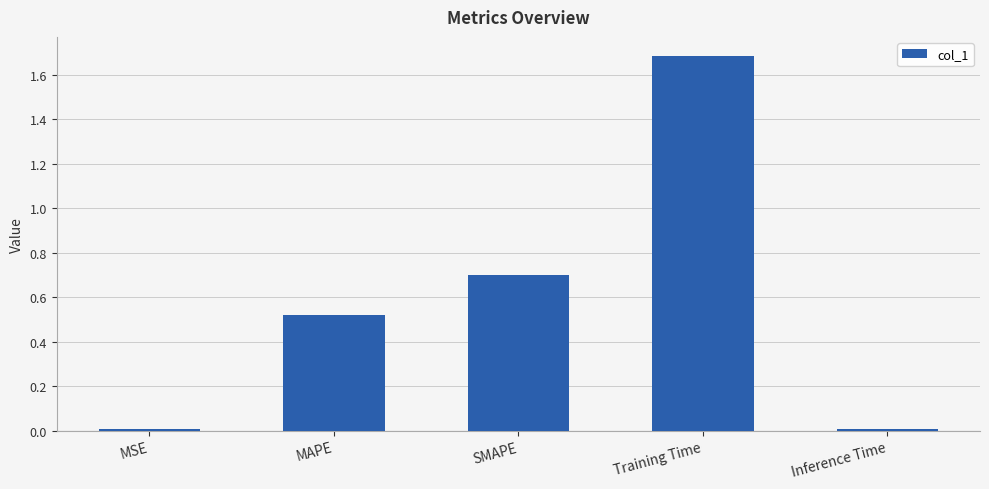

What is the label of the 3rd bar from the right?

SMAPE